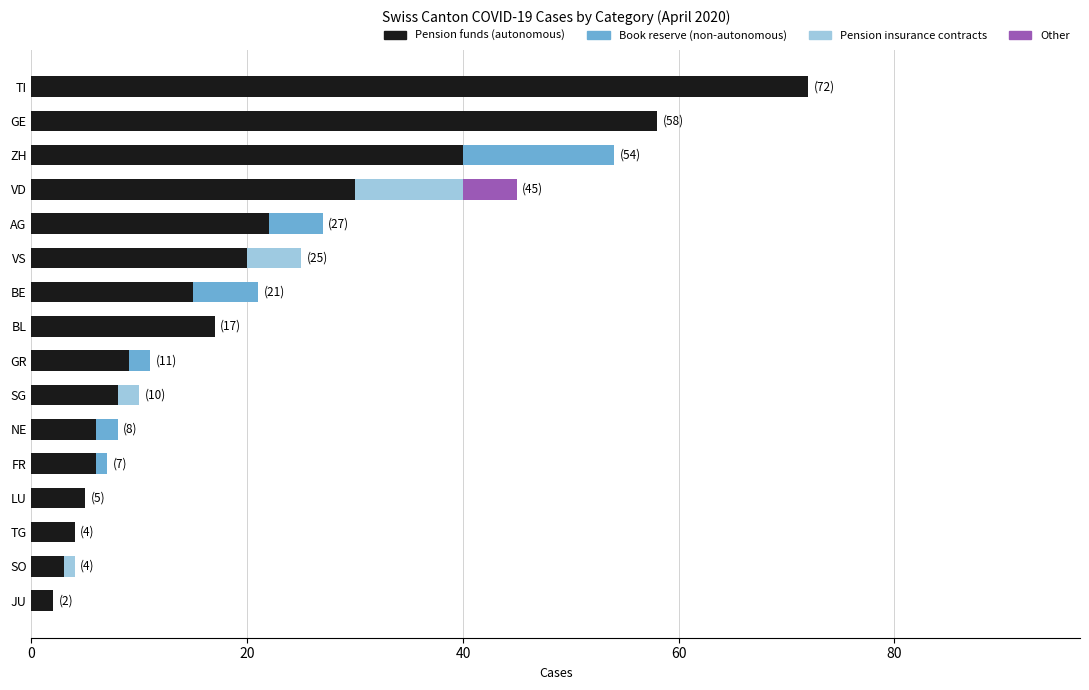

How many series are shown in this chart?

4